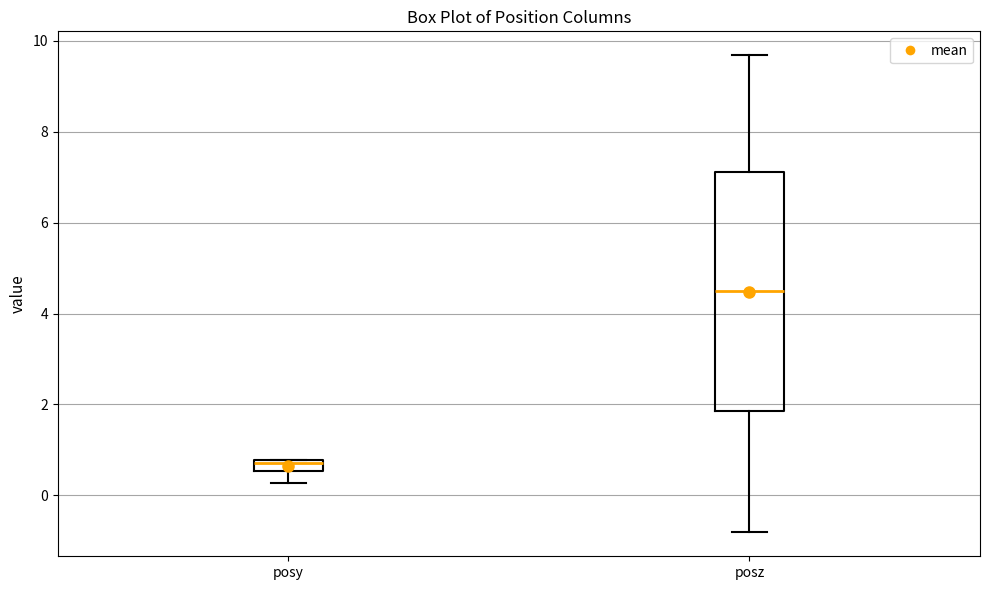

Which box's median line is the highest?

posz